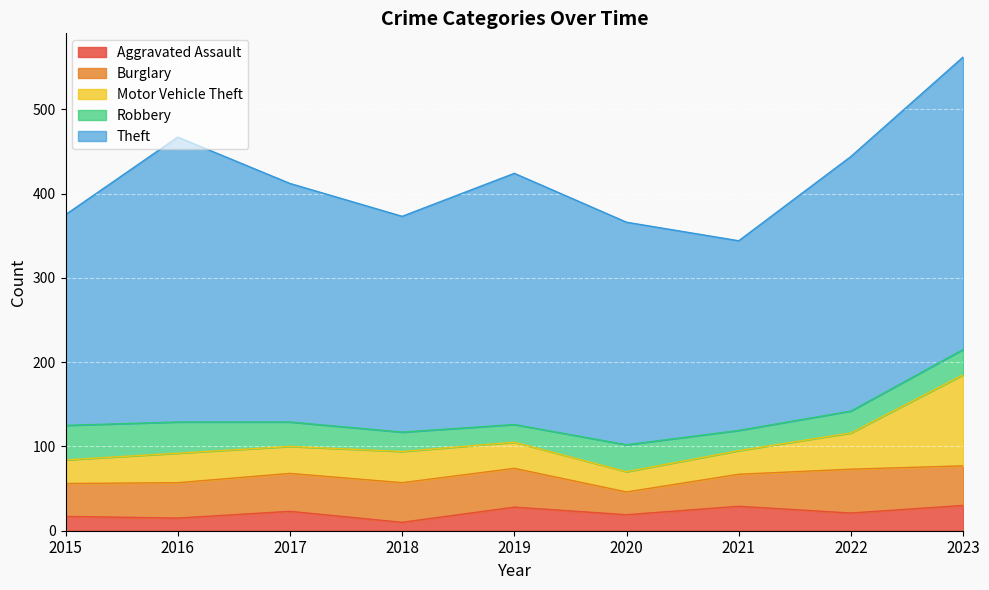

Reading left to right, list all the values displayed in this chart.

Aggravated Assault: 17	15	23	10	28	19	29	21	30
Burglary: 39	42	45	47	46	27	38	52	47
Motor Vehicle Theft: 28	35	32	37	31	24	28	43	108
Robbery: 41	37	29	23	21	32	24	26	30
Theft: 250	338	283	256	298	264	225	302	347